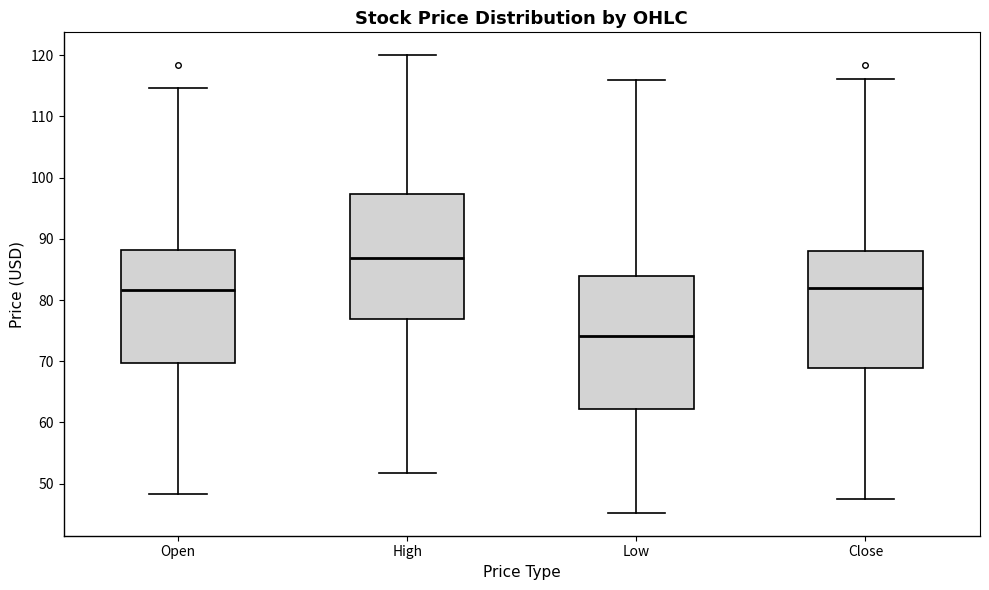

Reading left to right, transcribe this box plot: for each box, give where its median line is, the range the box spans, and where its two whiskers end, as read against the y-axis. The values are not printed on the chart, so give them approximately, as read against the axis.

Open: median 82, box 70 to 88, whiskers 48 to 115
High: median 87, box 77 to 97, whiskers 52 to 120
Low: median 74, box 62 to 84, whiskers 45 to 116
Close: median 82, box 69 to 88, whiskers 47 to 116